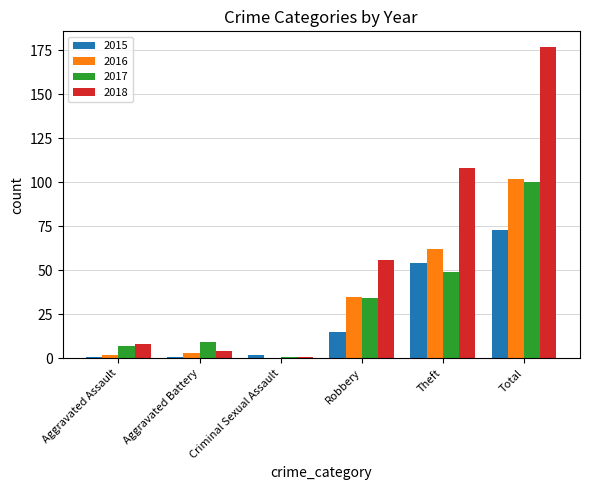

Which category has the highest value across all series?

Total